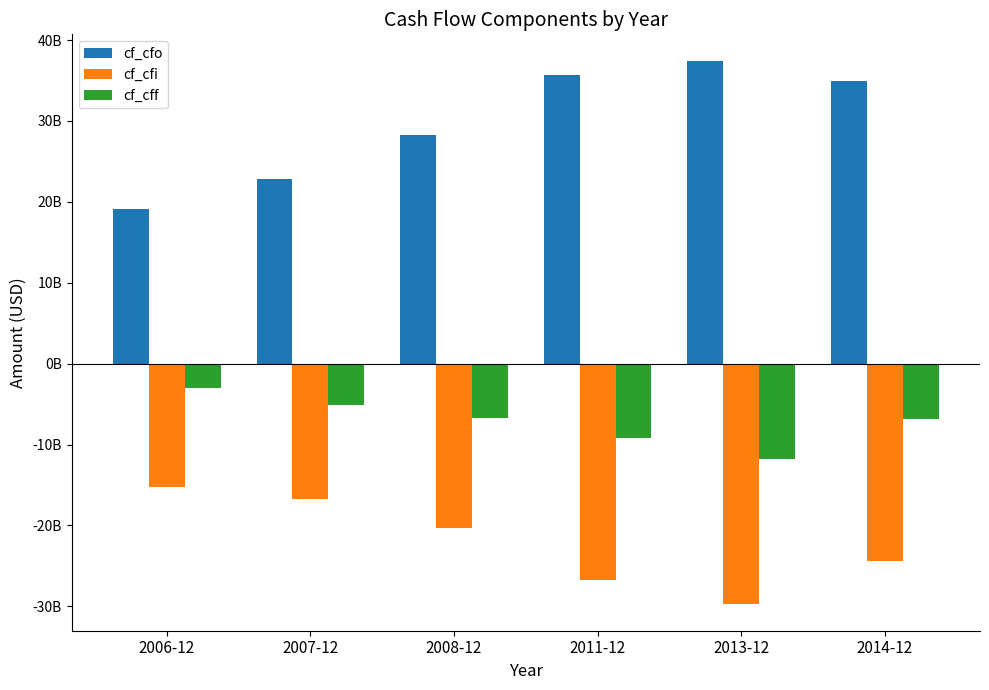

What is the highest value of the cf_cfi series?

-15193367340.4